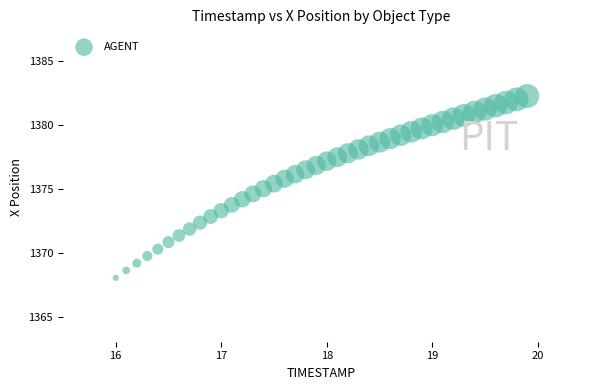

What is the range of Y values (max minus min)?

14.2